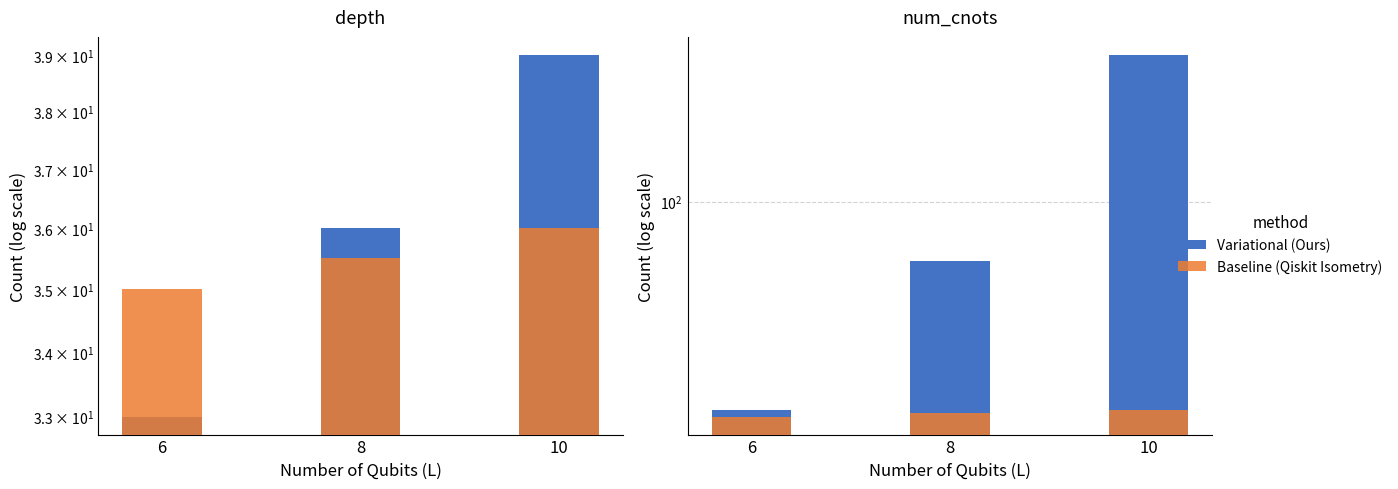

What is the difference between the maximum and minimum values in the Variational (Ours) series?

268.0